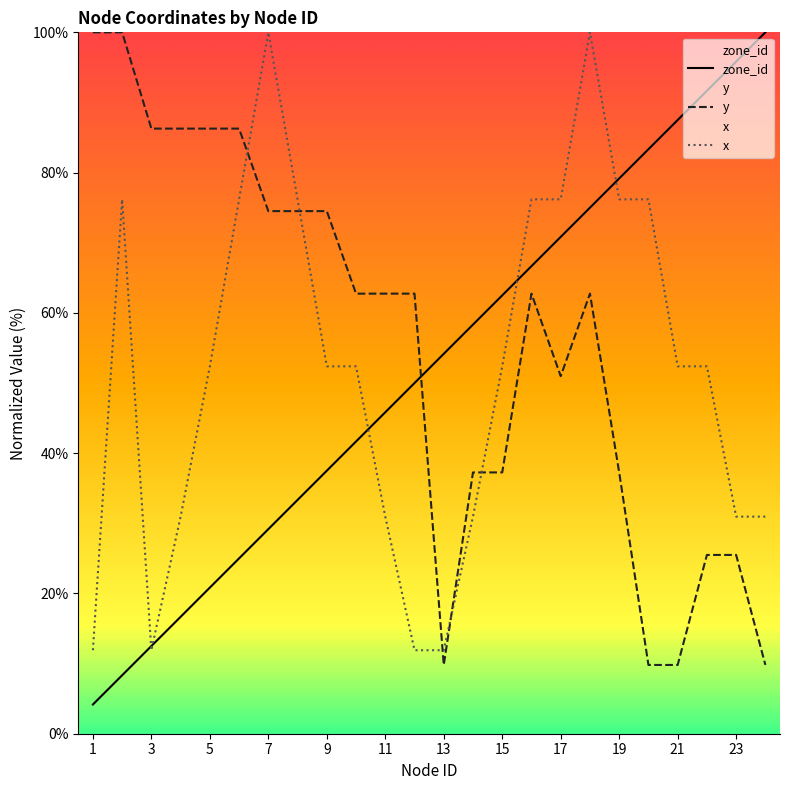

Is this an area chart (filled region under the line)?

No